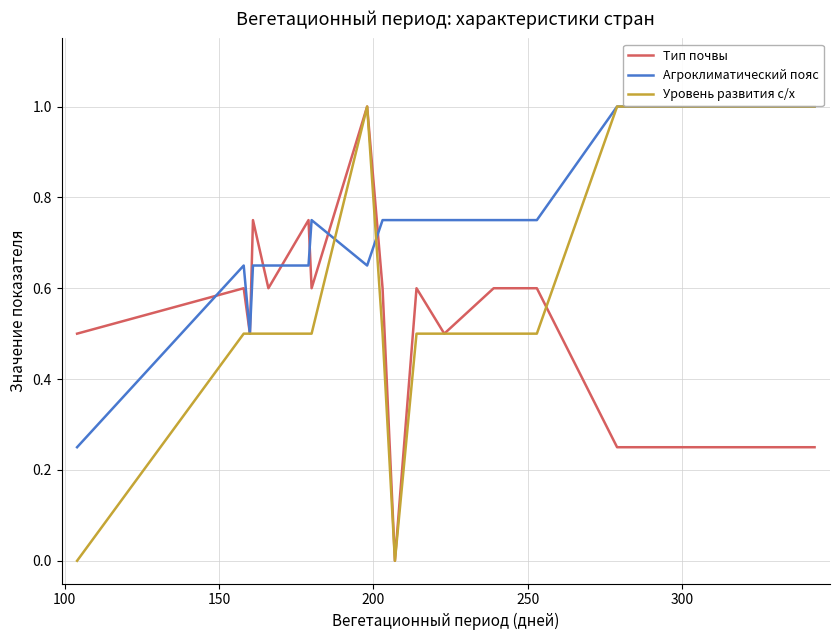

Rank the series by their average value, from lowest to highest.

Тип почвы, Уровень развития с/х, Агроклиматический пояс